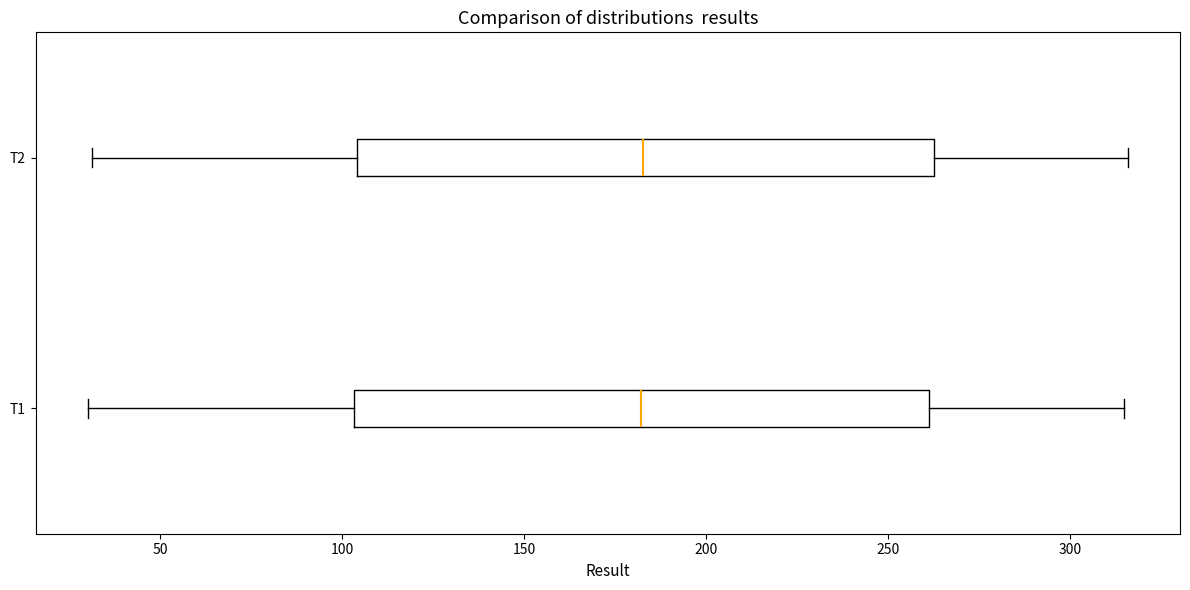

Reading bottom to top, read every box against the x-axis: the position of its median line, the range the box covers, and the ends of its whiskers. The values are not printed on the chart, so give them approximately, as read against the axis.

T1: median 180, box 105 to 260, whiskers 30 to 315
T2: median 185, box 105 to 265, whiskers 30 to 315